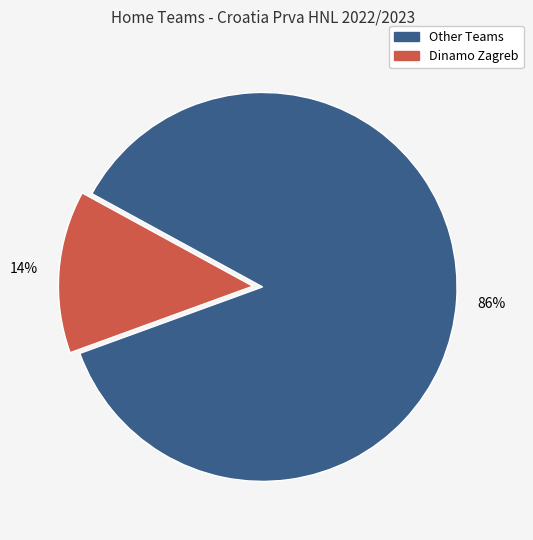

Is there any slice that represents more than half of the pie?

Yes